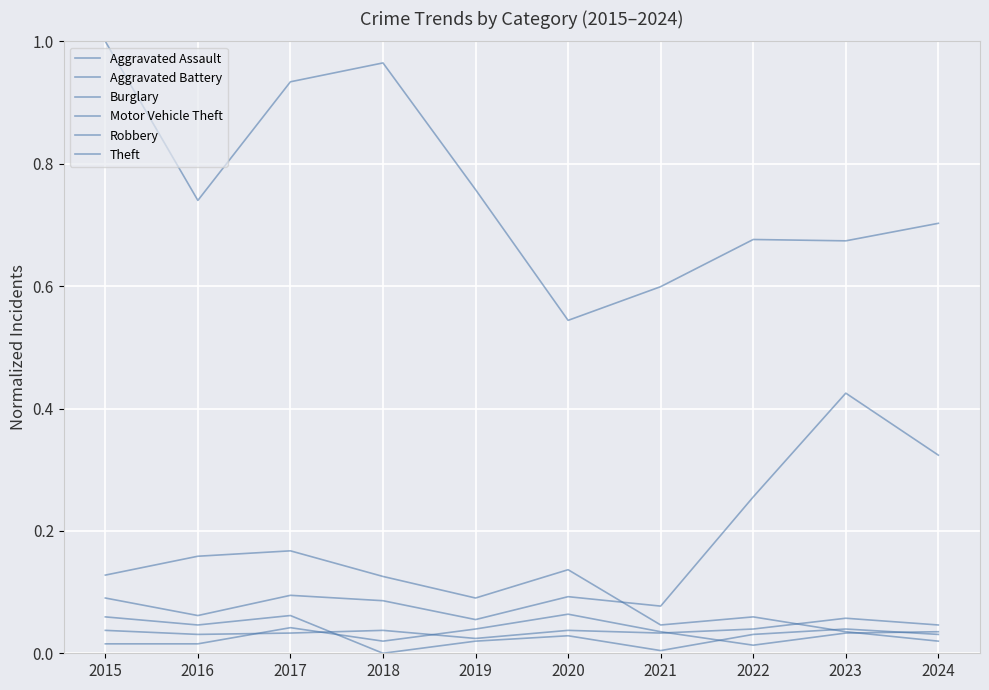

Reading left to right, extract all data points from this chart.

Aggravated Assault: 2015=0.0	2016=0.0	2017=0.0	2018=0.0	2019=0.0	2020=0.0	2021=0.0	2022=0.0	2023=0.1	2024=0.0
Aggravated Battery: 2015=0.0	2016=0.0	2017=0.0	2018=0.0	2019=0.0	2020=0.1	2021=0.0	2022=0.0	2023=0.0	2024=0.0
Burglary: 2015=0.1	2016=0.2	2017=0.2	2018=0.1	2019=0.1	2020=0.1	2021=0.0	2022=0.1	2023=0.0	2024=0.0
Motor Vehicle Theft: 2015=0.1	2016=0.1	2017=0.1	2018=0.1	2019=0.1	2020=0.1	2021=0.1	2022=0.3	2023=0.4	2024=0.3
Robbery: 2015=0.1	2016=0.0	2017=0.1	2018=0.0	2019=0.0	2020=0.0	2021=0.0	2022=0.0	2023=0.0	2024=0.0
Theft: 2015=1.0	2016=0.7	2017=0.9	2018=1.0	2019=0.8	2020=0.5	2021=0.6	2022=0.7	2023=0.7	2024=0.7